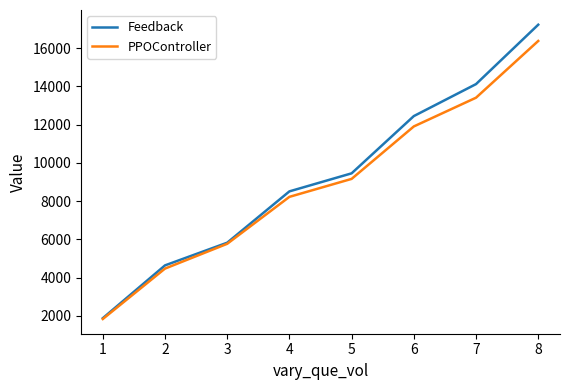

Is the value of Feedback at 2 greater than the value of PPOController at 1?

Yes